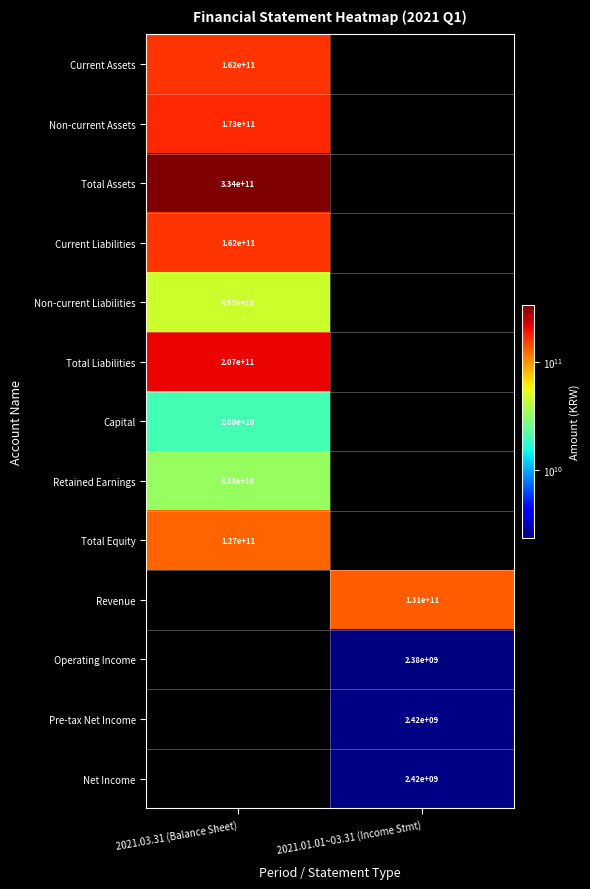

The Total Liabilities series shows 355585778390 at 2021.03.31 (Balance Sheet). True or false?

False